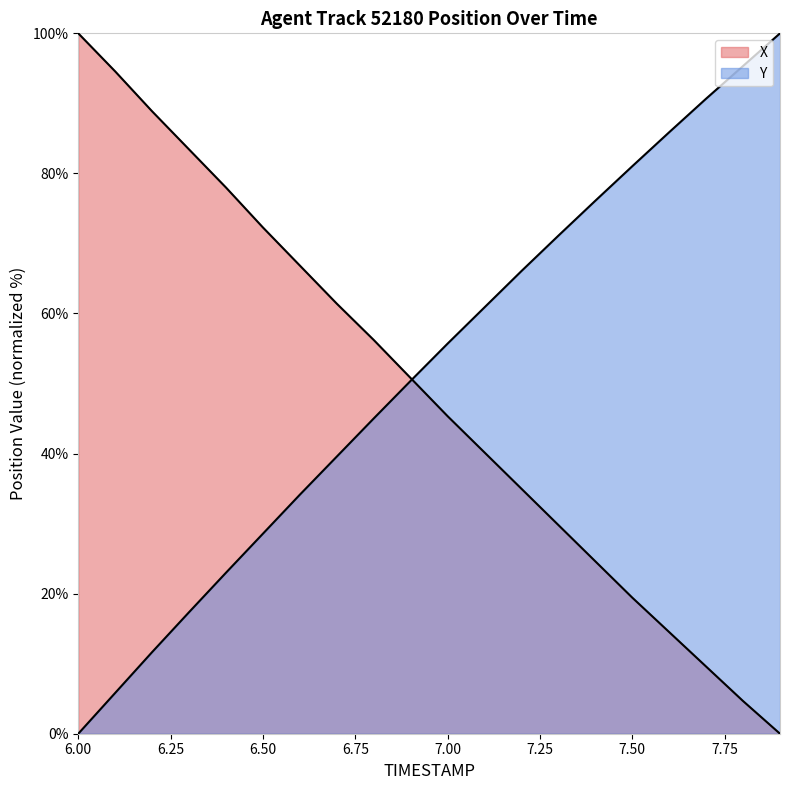

At which category does the chart reach its minimum across all series?

7.9